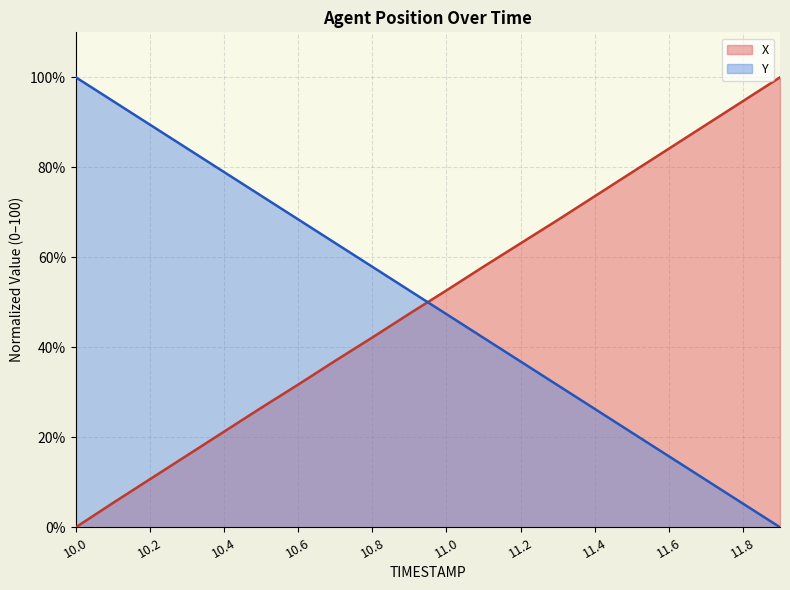

What is the greatest value displayed?

100.0